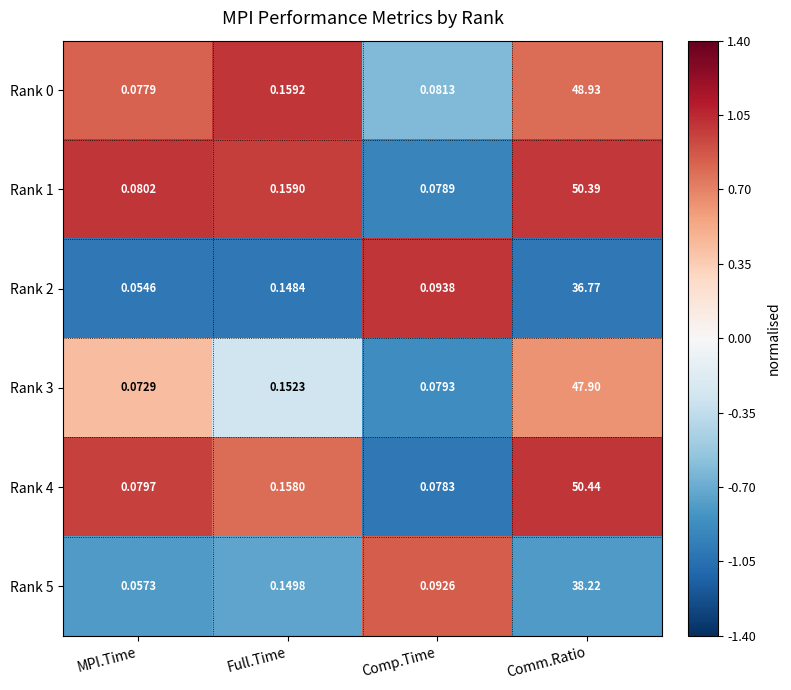

Rank the series at Full.Time from highest to lowest value.

Rank 0, Rank 1, Rank 4, Rank 3, Rank 5, Rank 2